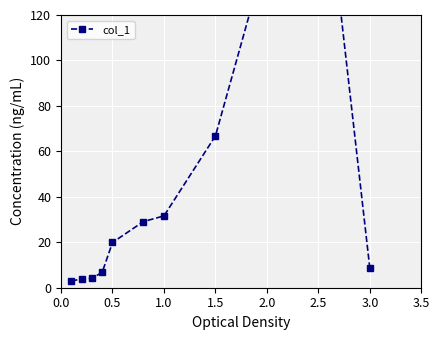

Reading left to right, transcribe all the data shown in this chart.

2.9	3.9	4.1	6.8	19.9	29.1	31.6	66.8	147.8	207.9	8.5